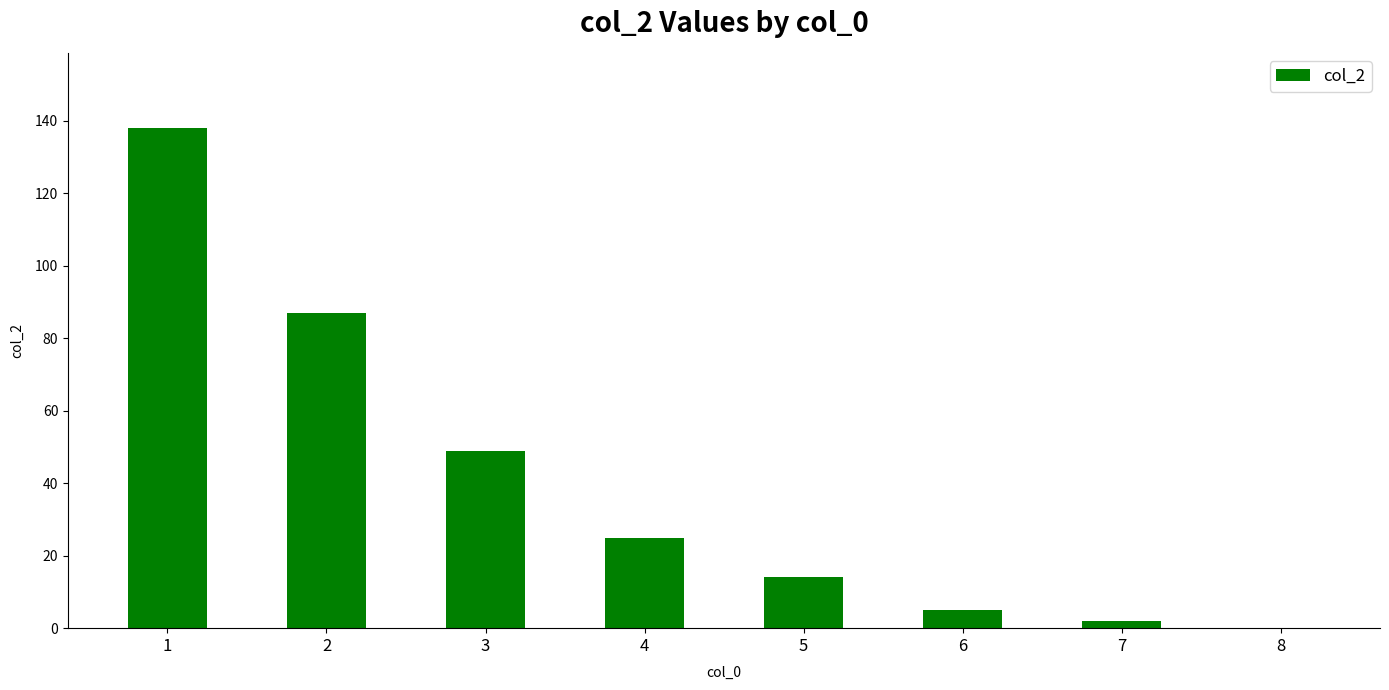

Are the bars grouped side by side (vs. stacked)?

No